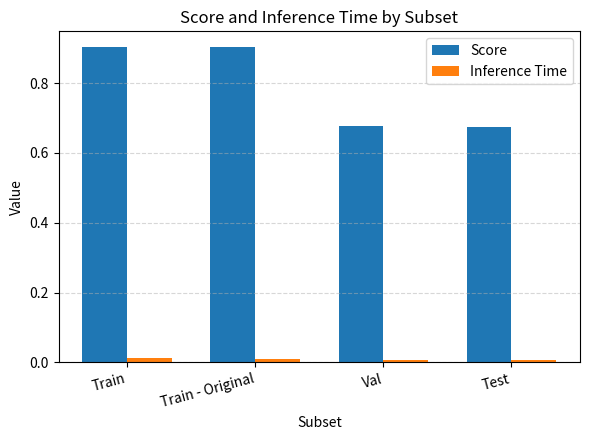

At Val, list the series in order from largest to smallest.

Score, Inference Time